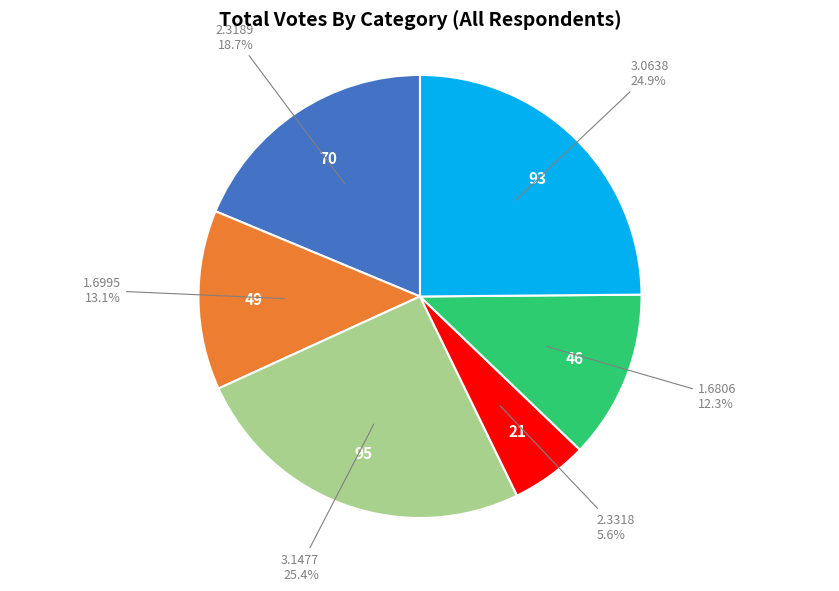

Is there any slice that represents more than half of the pie?

No